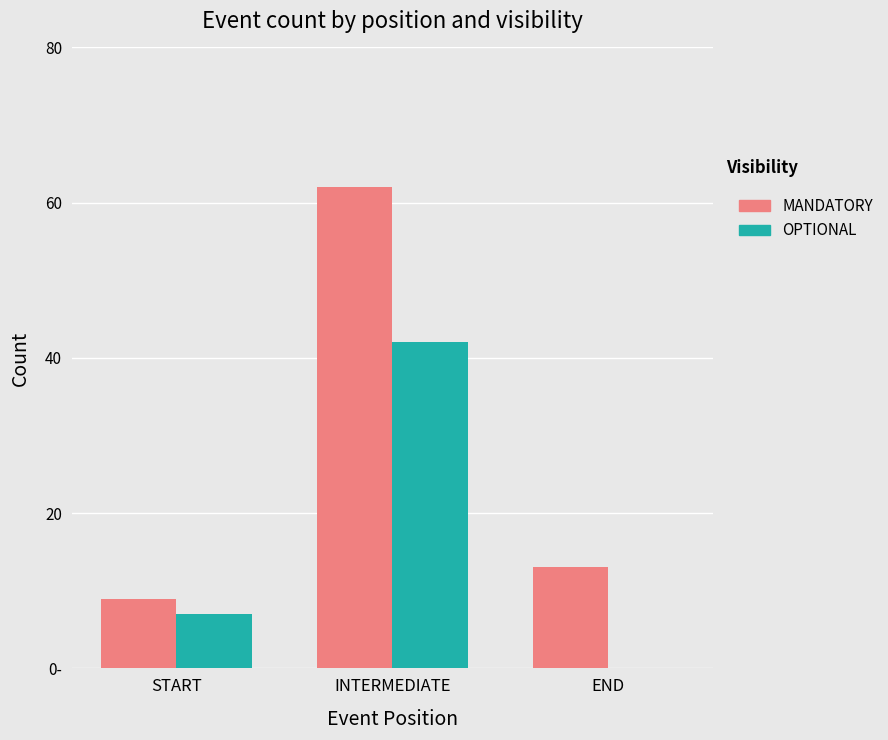

What position from the right is END?

1